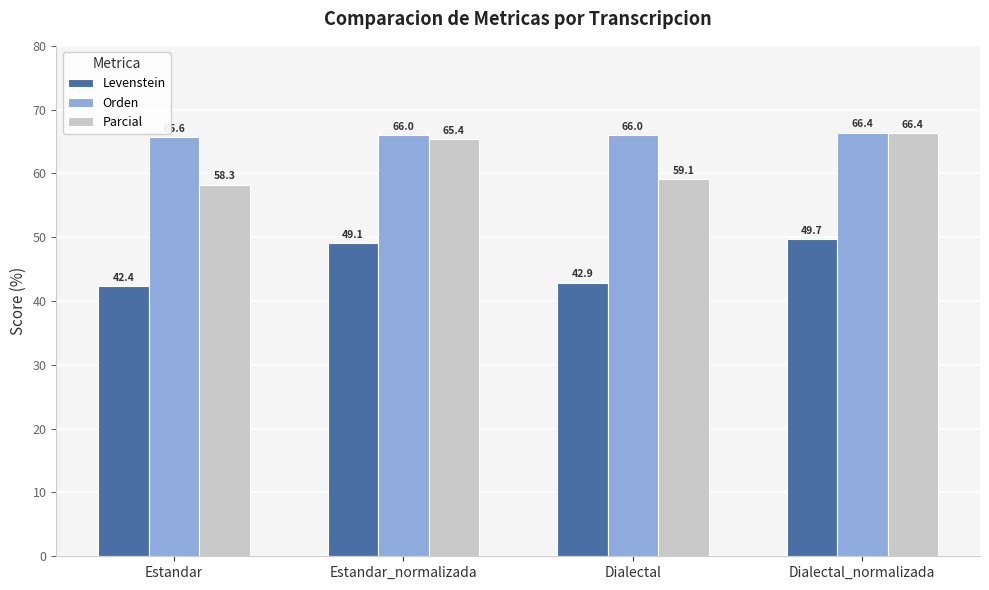

True or false: Orden has a value of 66.0 at Dialectal.

True